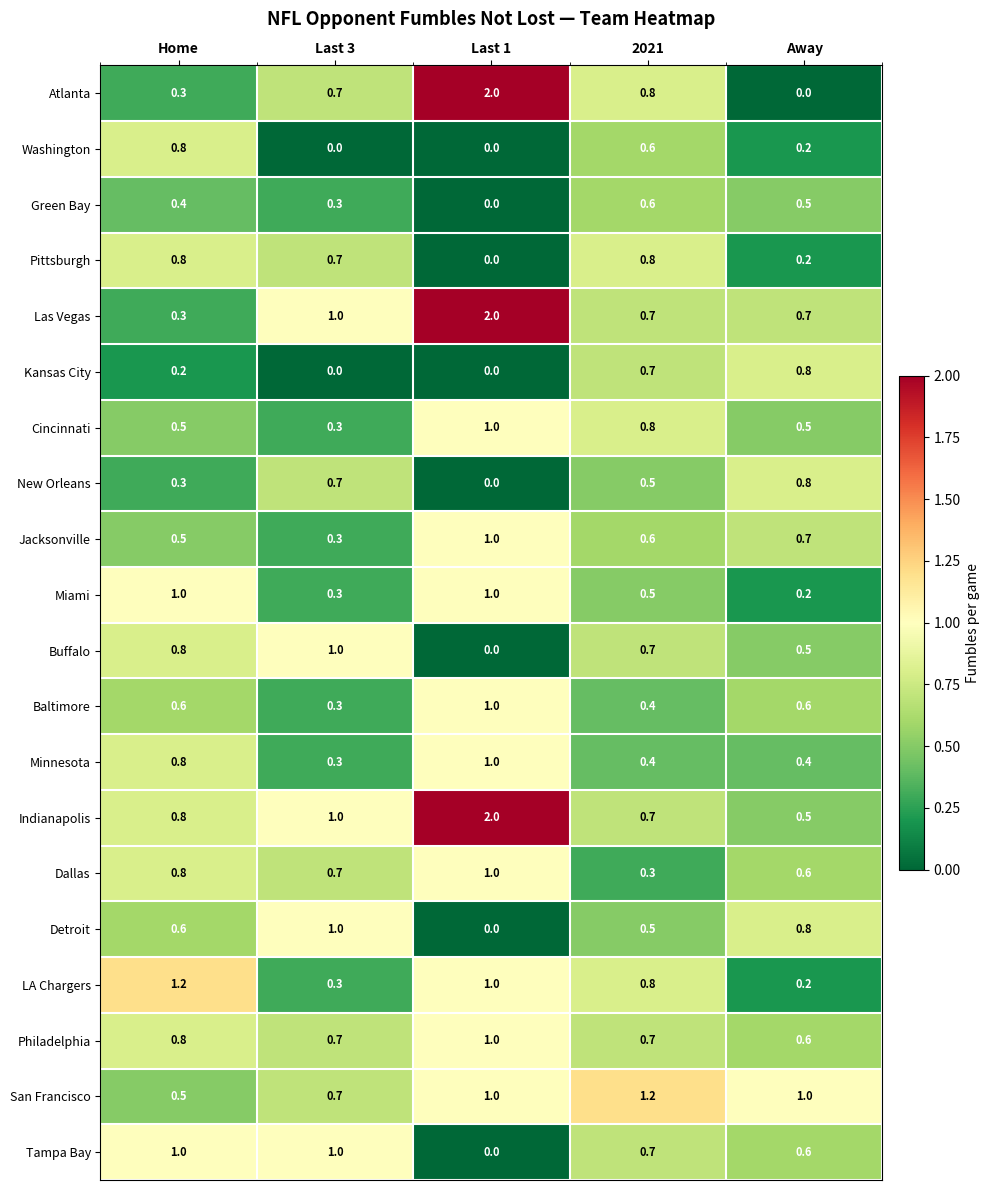

At how many categories does at least one series exceed 0?

5